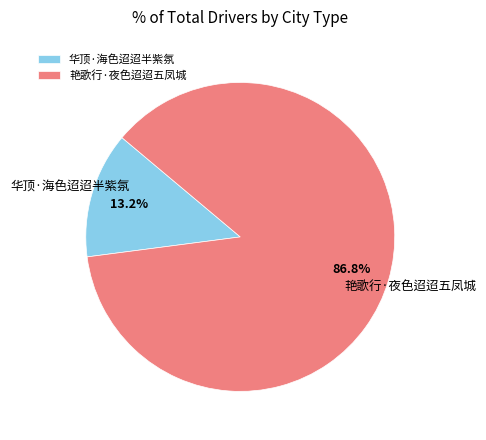

The 艳歌行·夜色迢迢五凤城 slice represents 87% of the pie. True or false?

True